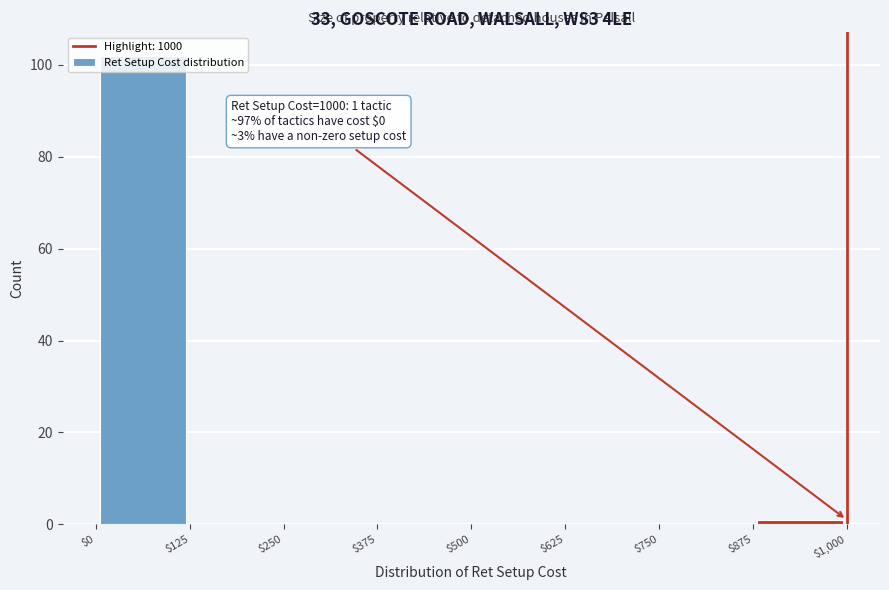

Over which range of the x-axis is the bar tallest?

$0 to $125